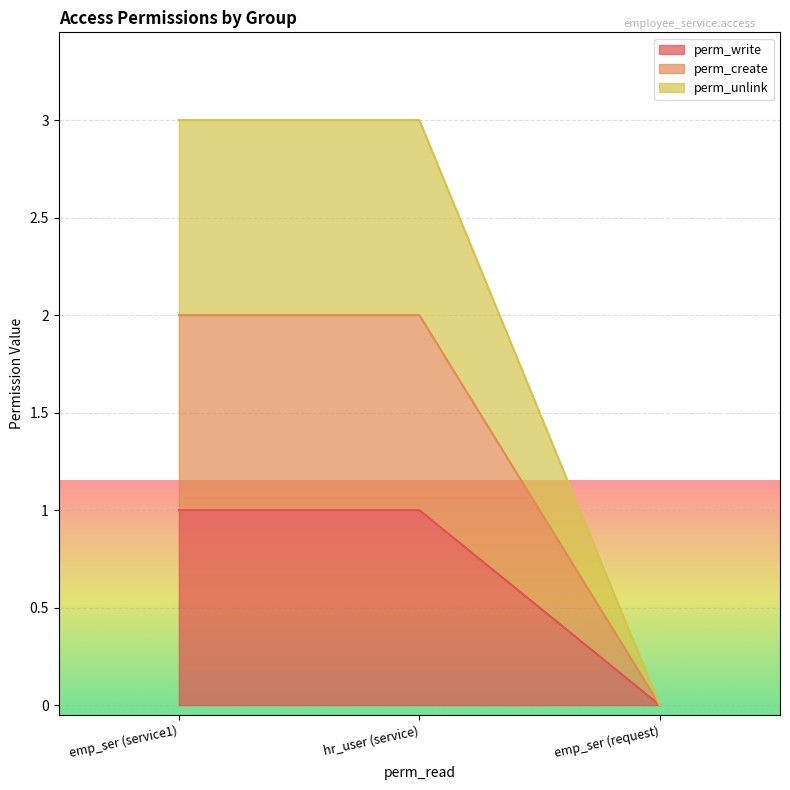

What position from the left is emp_ser (request)?

3